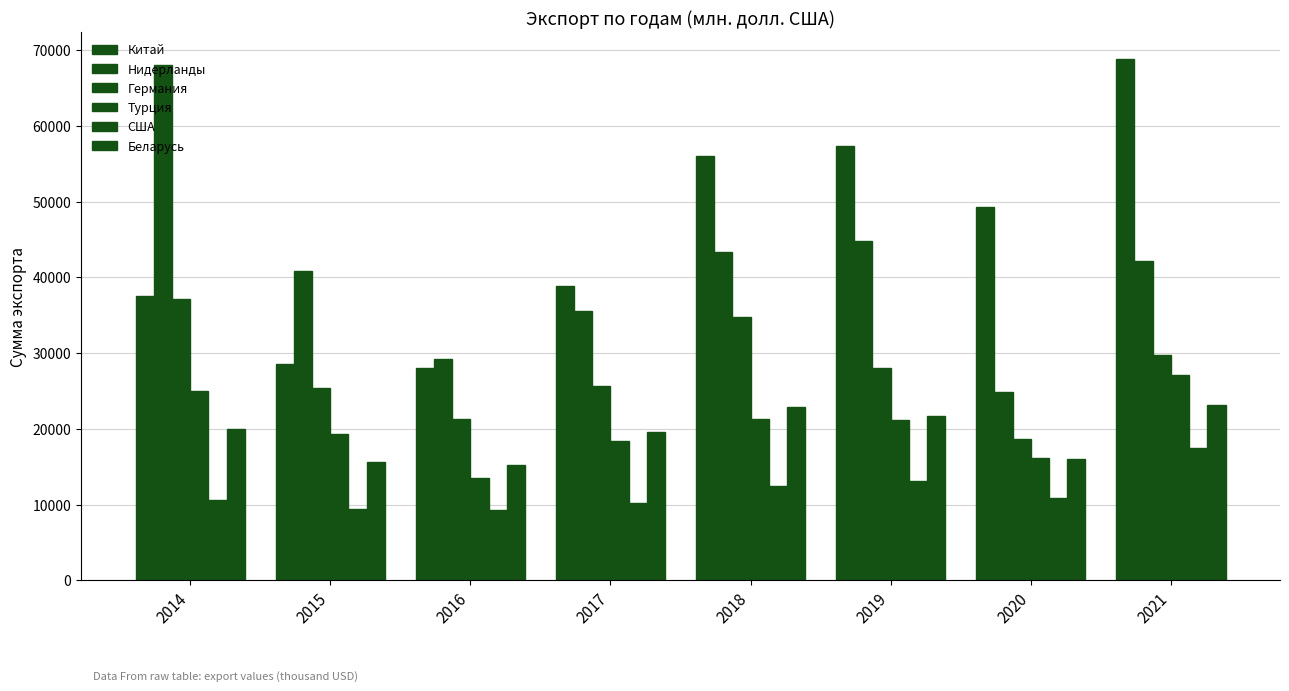

What is the minimum value for Нидерлaнды?

24817.6